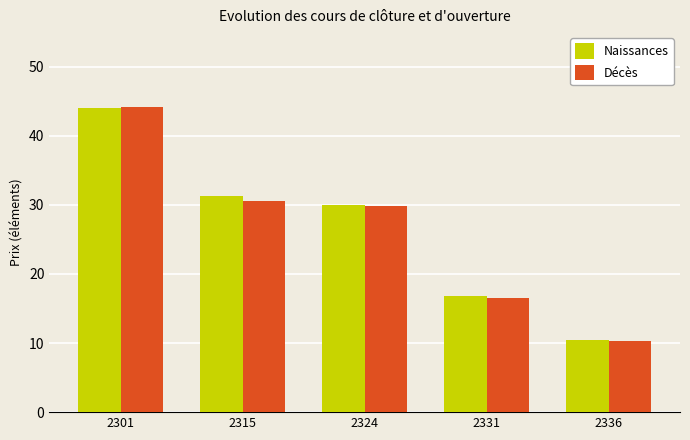

Reading left to right, transcribe all the data shown in this chart.

Naissances: 44.0	31.4	30.0	16.8	10.4
Décès: 44.2	30.5	29.9	16.5	10.3